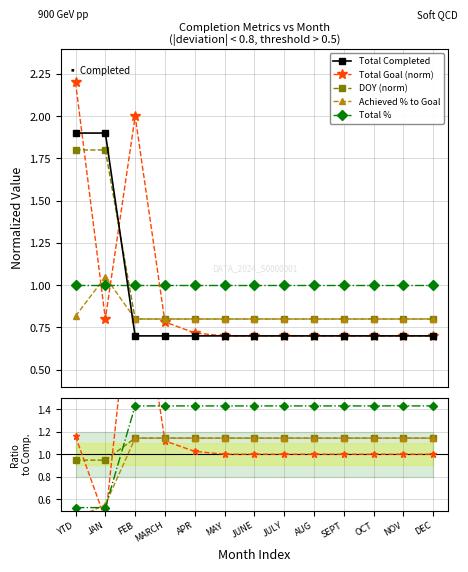

What position from the right is APR?

9